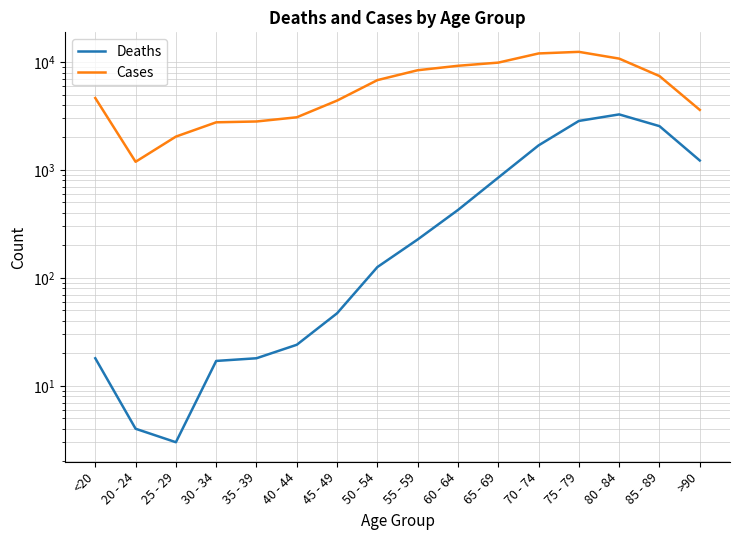

What is the approximate value of Deaths at 80 - 84, to the nearest 50?

3250